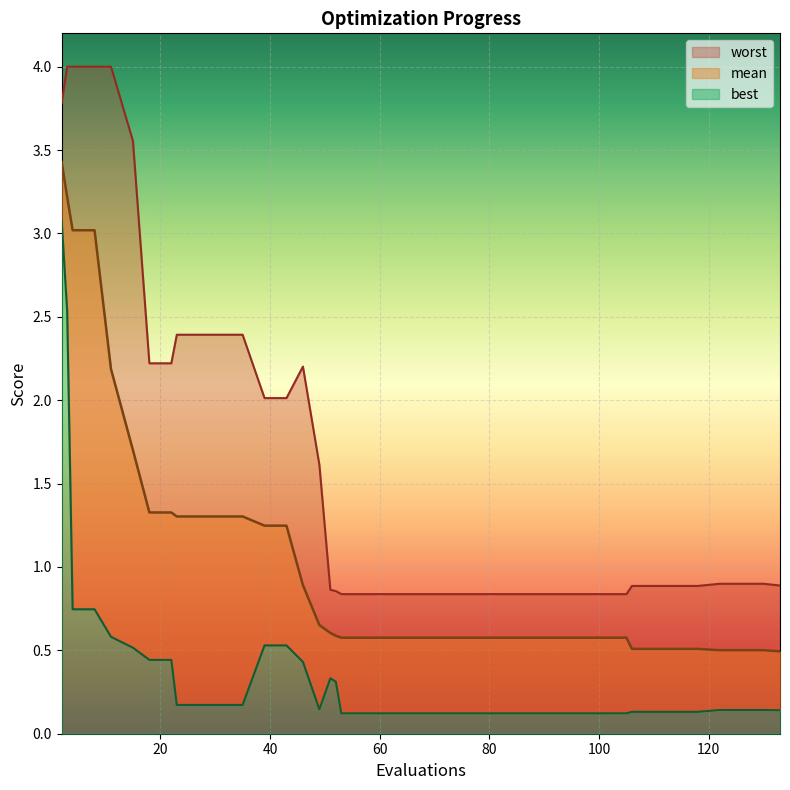

List the series in order of their overall mean, lowest first.

best, mean, worst